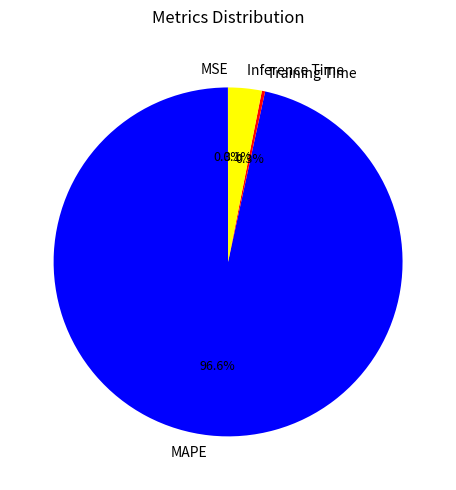

Is MAPE the majority of the pie?

Yes